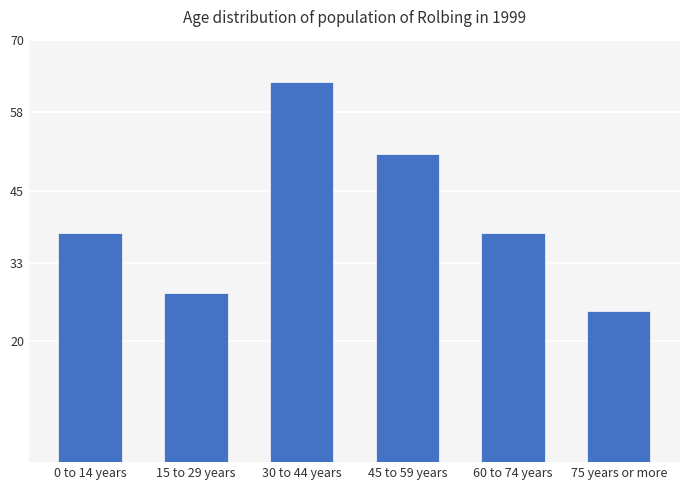

Between 75 years or more and 60 to 74 years, which is larger?

60 to 74 years